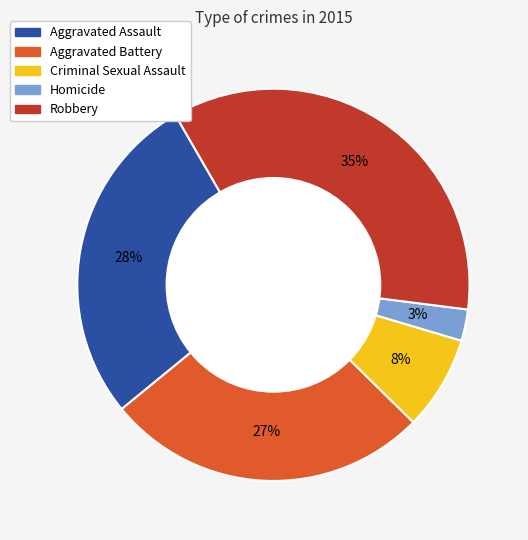

To the nearest percent, what is the average slice percentage?

20%